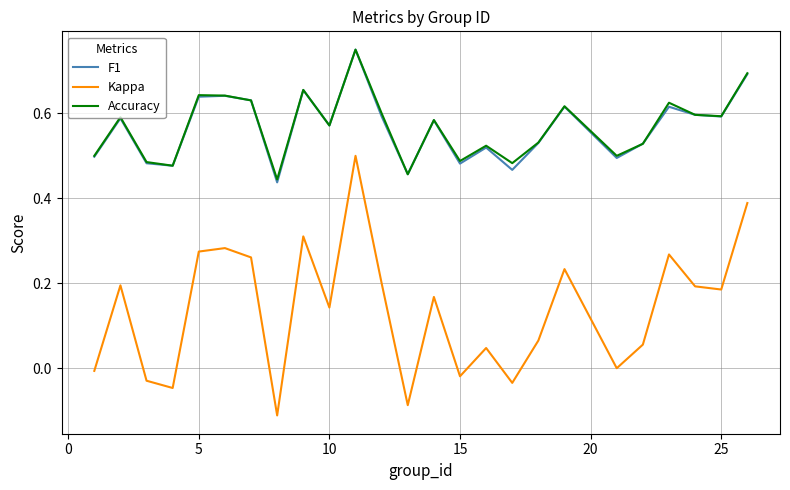

Which series has the widest spread of values?

Kappa